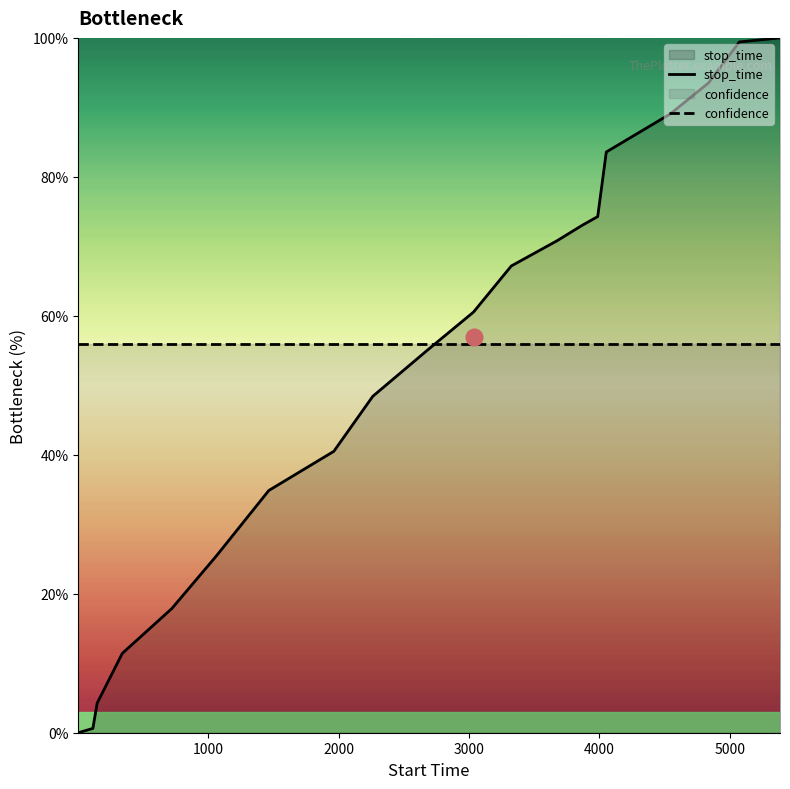

Which series has the largest range (max minus min)?

stop_time